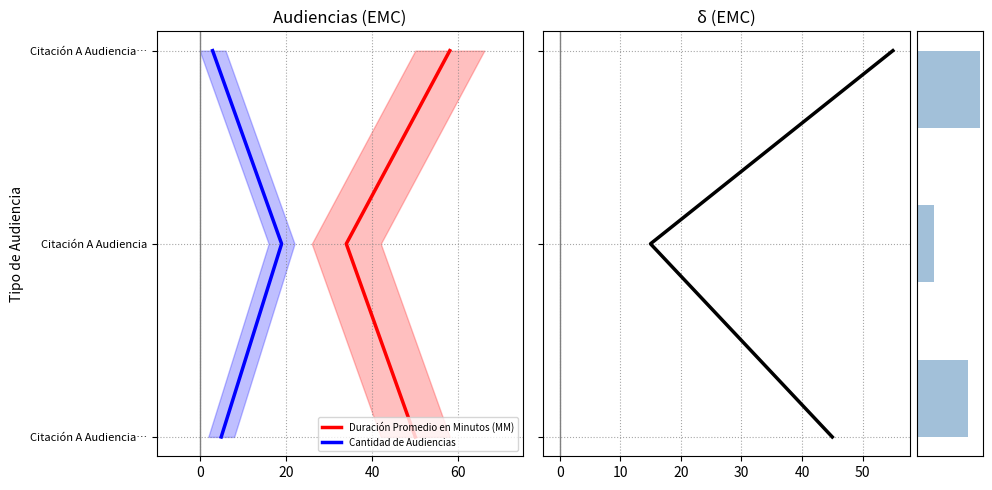

Which series has the largest total across all categories?

Duración Promedio en Minutos (MM)